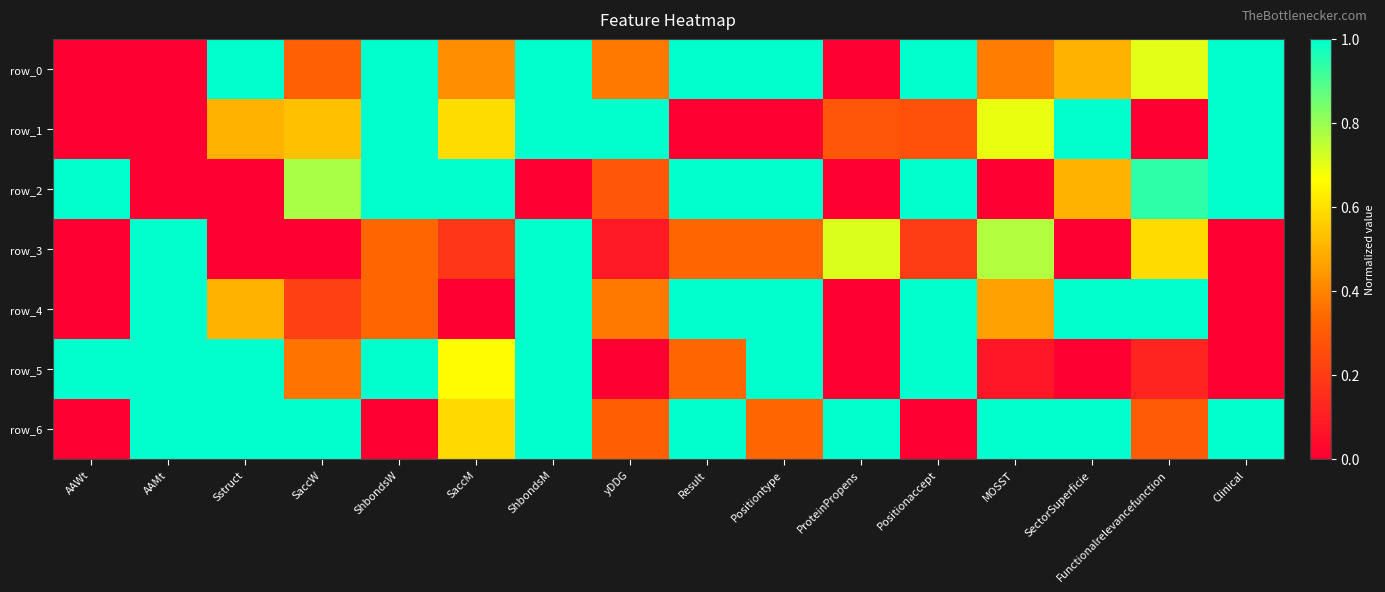

Reading right to left, extract all data points from this chart.

row_0: 1.0	0.7	0.5	0.4	1.0	0.0	1.0	1.0	0.4	1.0	0.4	1.0	0.3	1.0	0.0	0.0
row_1: 1.0	0.0	1.0	0.7	0.3	0.3	0.0	0.0	1.0	1.0	0.6	1.0	0.5	0.5	0.0	0.0
row_2: 1.0	0.9	0.5	0.0	1.0	0.0	1.0	1.0	0.3	0.0	1.0	1.0	0.8	0.0	0.0	1.0
row_3: 0.0	0.6	0.0	0.8	0.2	0.7	0.3	0.3	0.1	1.0	0.2	0.3	0.0	0.0	1.0	0.0
row_4: 0.0	1.0	1.0	0.5	1.0	0.0	1.0	1.0	0.4	1.0	0.0	0.3	0.2	0.5	1.0	0.0
row_5: 0.0	0.1	0.0	0.1	1.0	0.0	1.0	0.3	0.0	1.0	0.7	1.0	0.4	1.0	1.0	1.0
row_6: 1.0	0.3	1.0	1.0	0.0	1.0	0.3	1.0	0.3	1.0	0.6	0.0	1.0	1.0	1.0	0.0